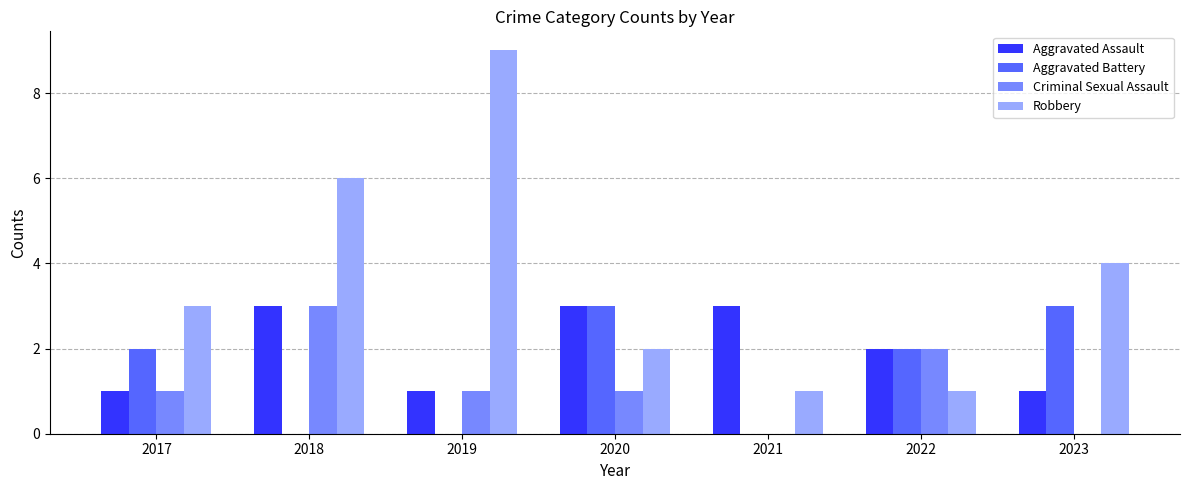

Is the value of Aggravated Battery at 2023 greater than the value of Aggravated Assault at 2022?

Yes